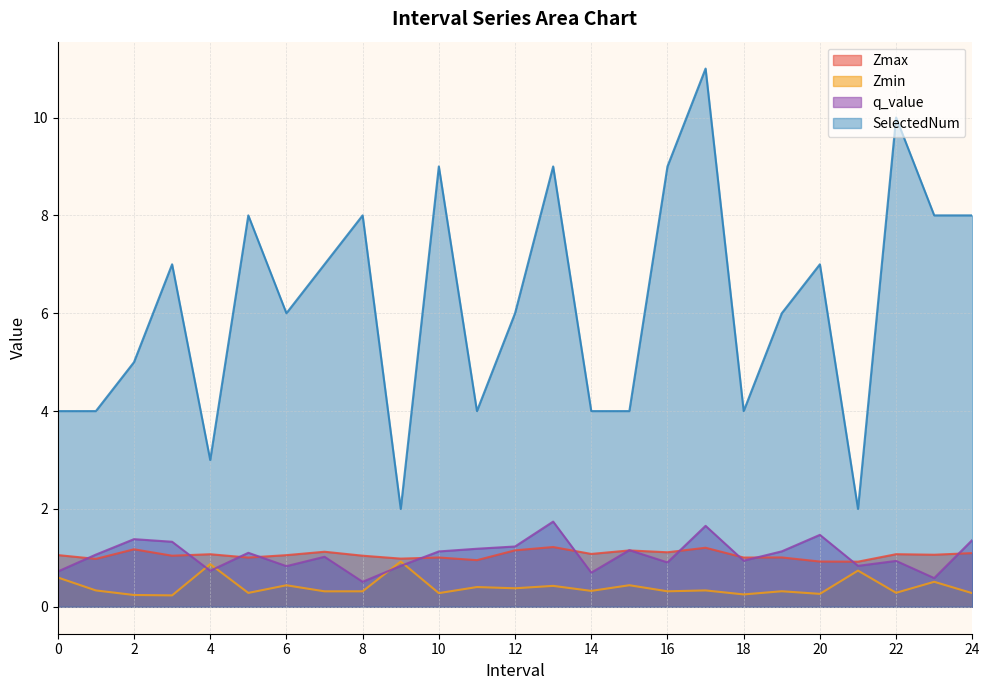

What are all the series names shown in the legend?

Zmax, Zmin, q_value, SelectedNum